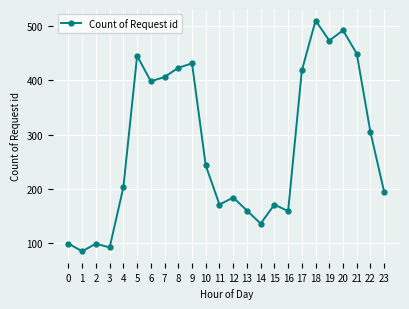

Where does the data first go above 243?

5